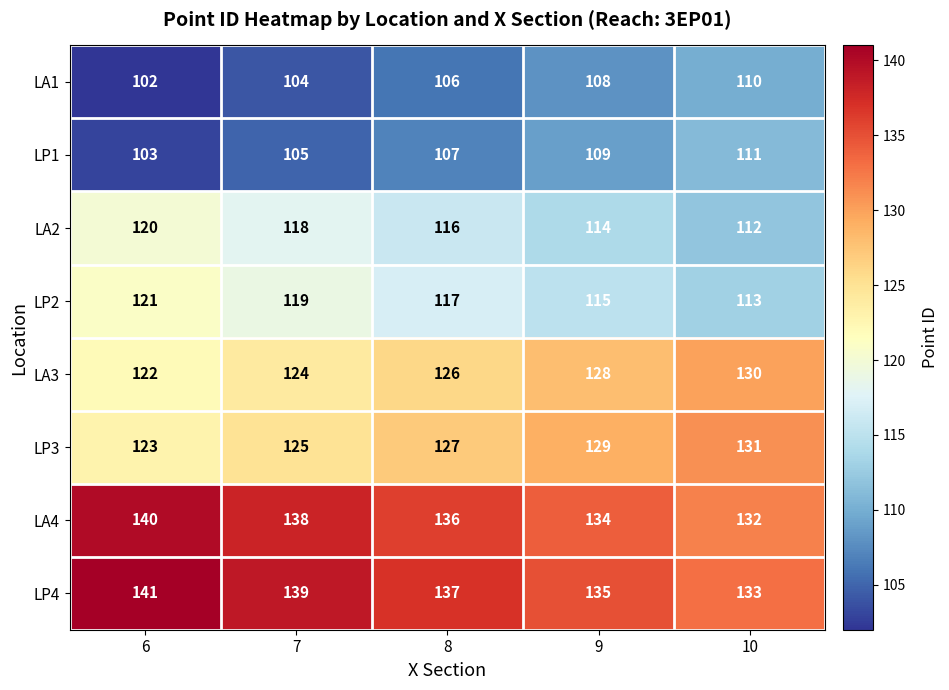

What is the sum of all LP3 values?

635